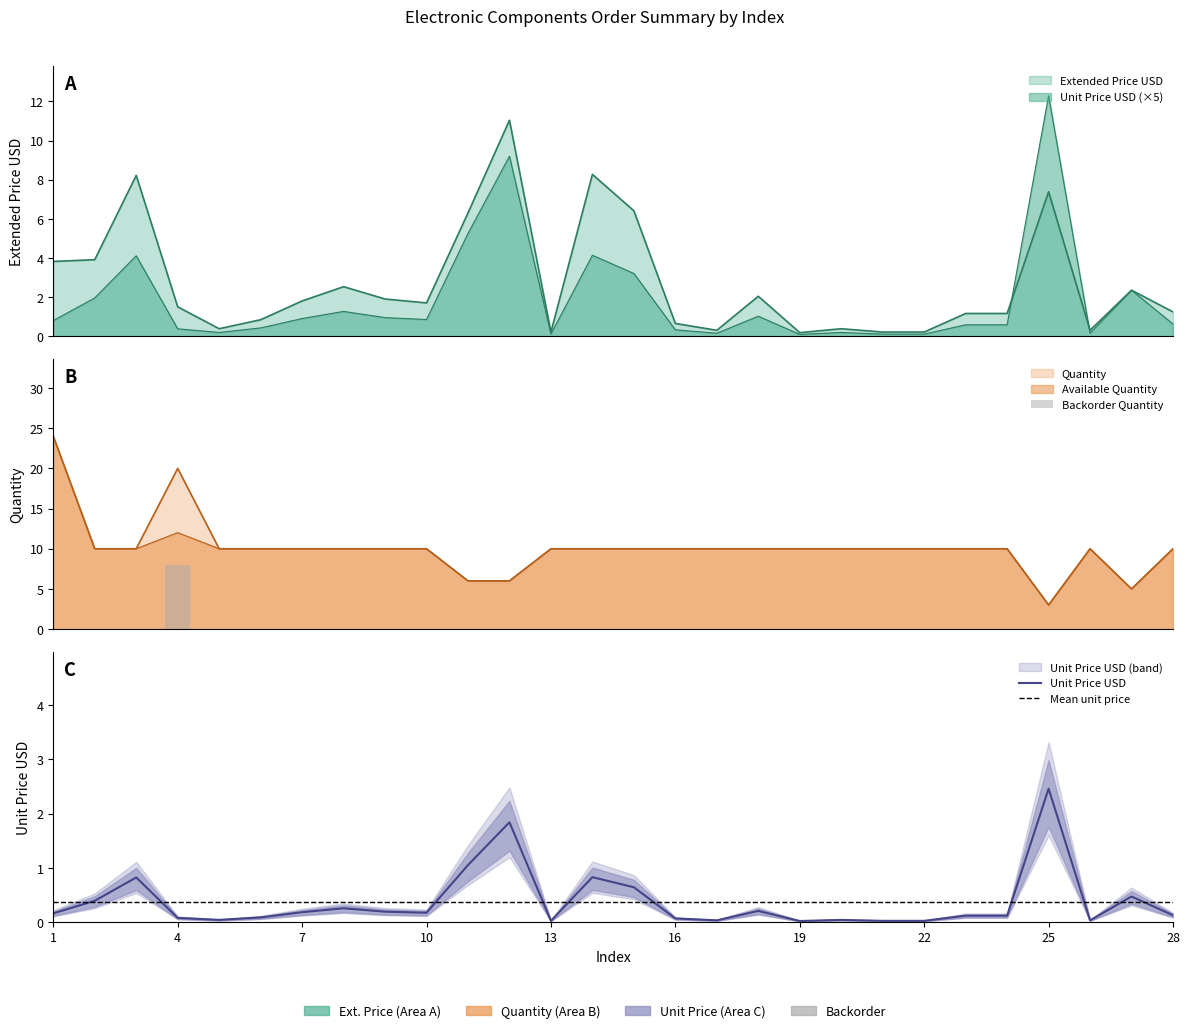

At how many categories does at least one series exceed 18?

2